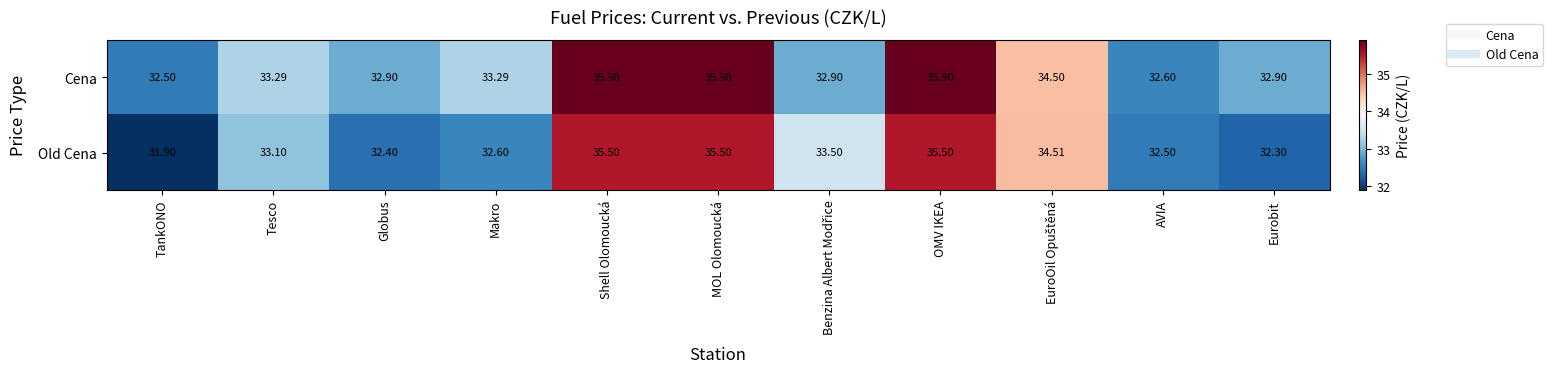

Which series changed the most between Shell Olomoucká and Eurobit?

Old Cena